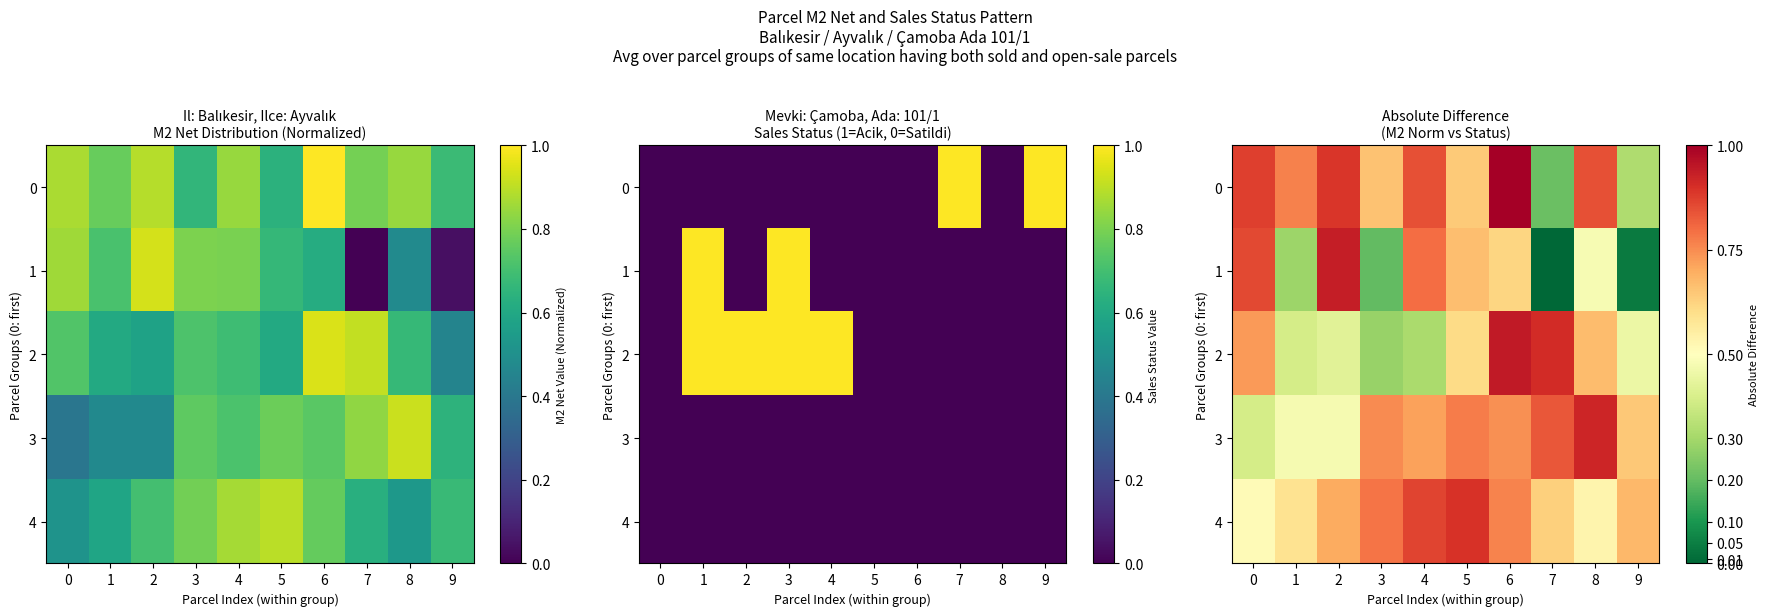

What is the spread (max minus min) of values at 7?

0.9